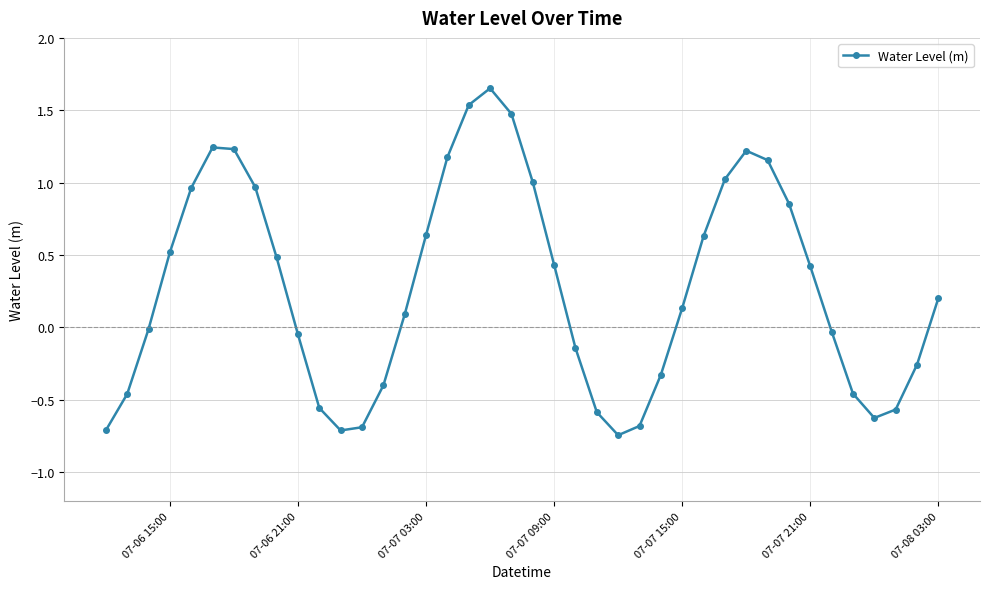

How many data points does each series have?

40